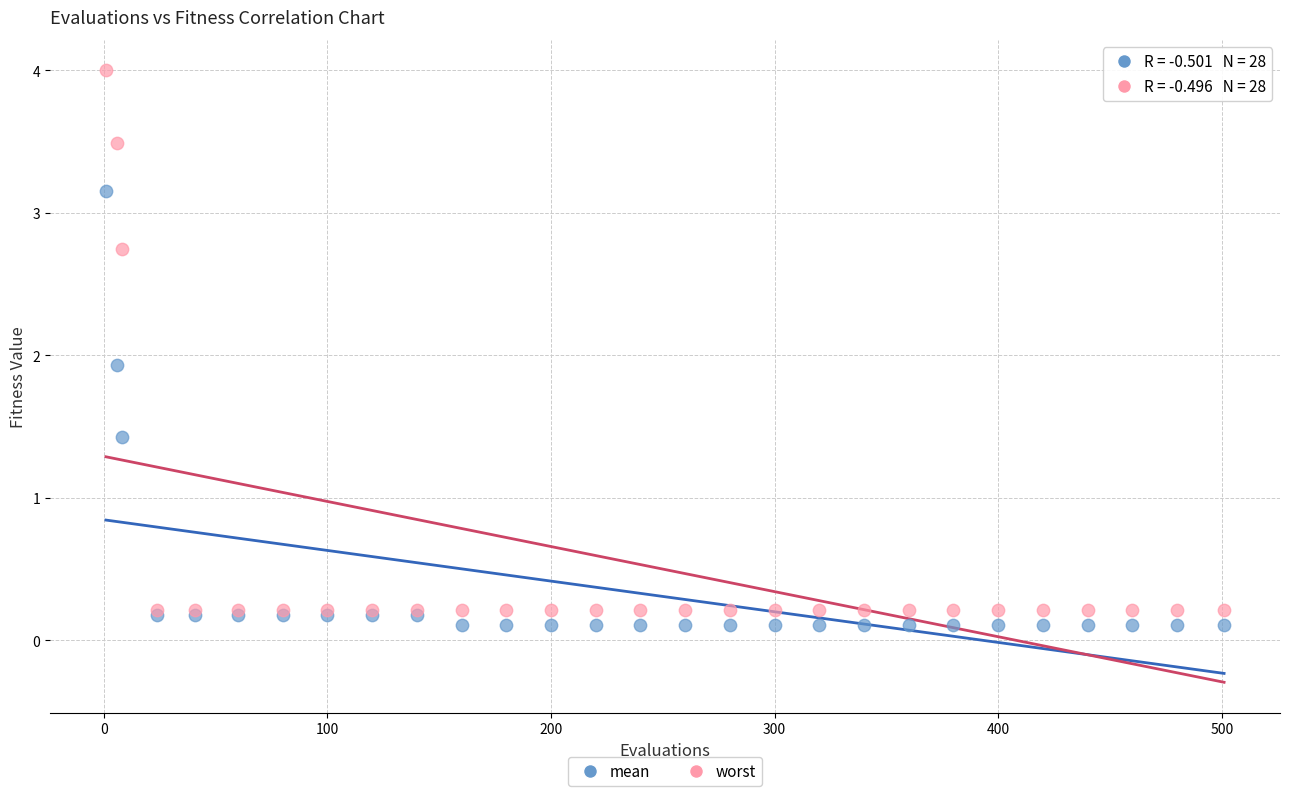

Which series contains the lowest Y value?

mean